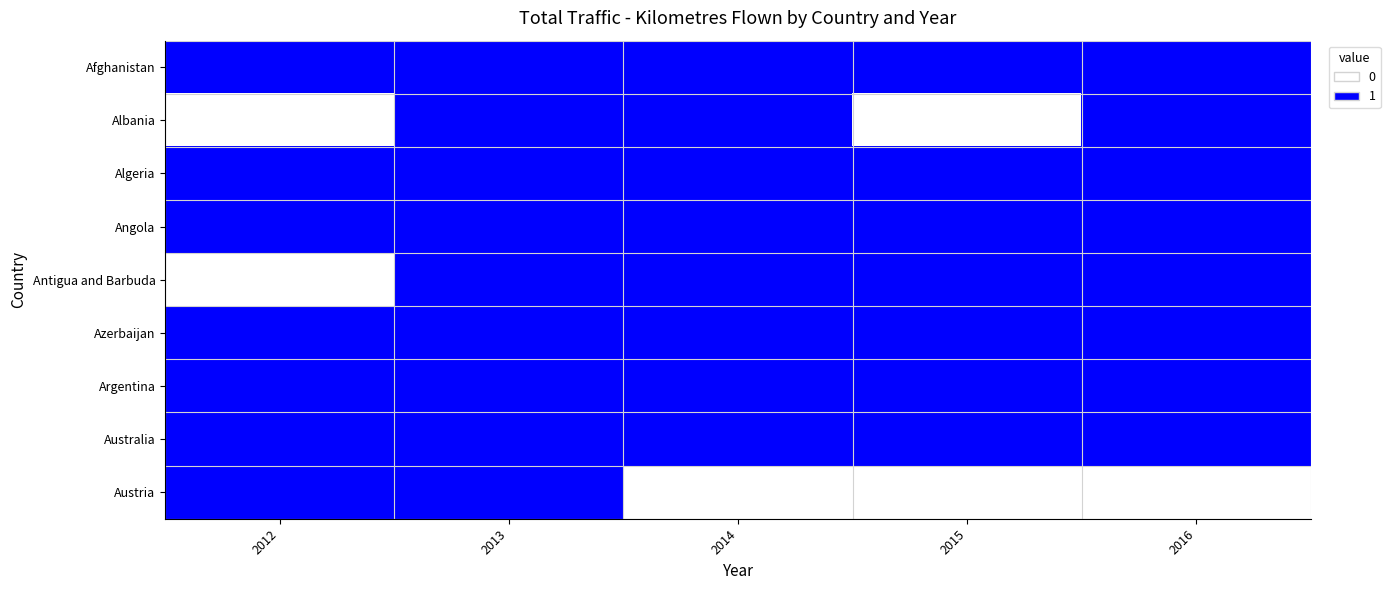

Rank the series by their maximum value, from highest to lowest.

Afghanistan, Albania, Algeria, Angola, Antigua and Barbuda, Azerbaijan, Argentina, Australia, Austria